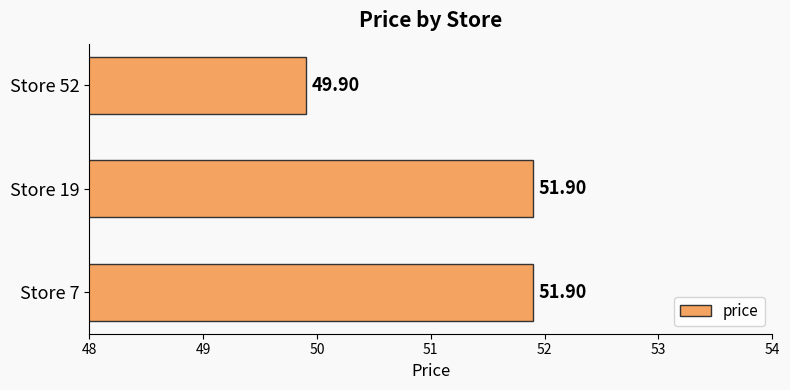

Approximately how many times larger is the value at Store 19 compared to Store 52?

1.0